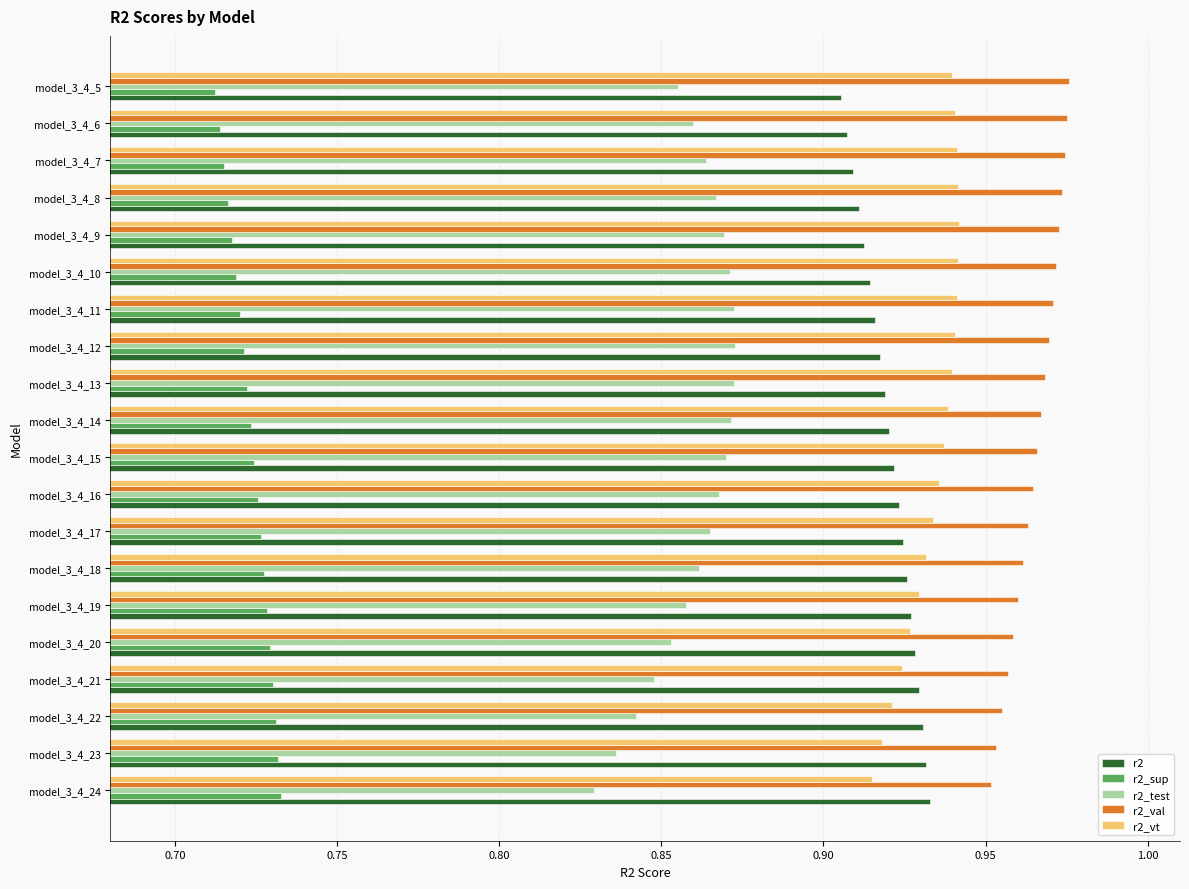

Is the value of r2_vt at model_3_4_12 greater than the value of r2_sup at model_3_4_10?

Yes